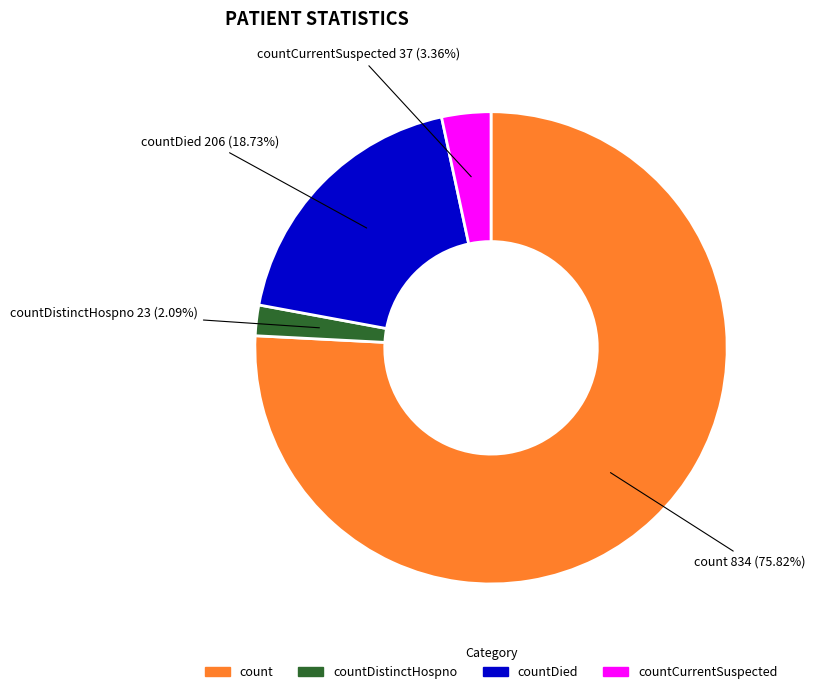

Is there any slice that represents more than half of the pie?

Yes